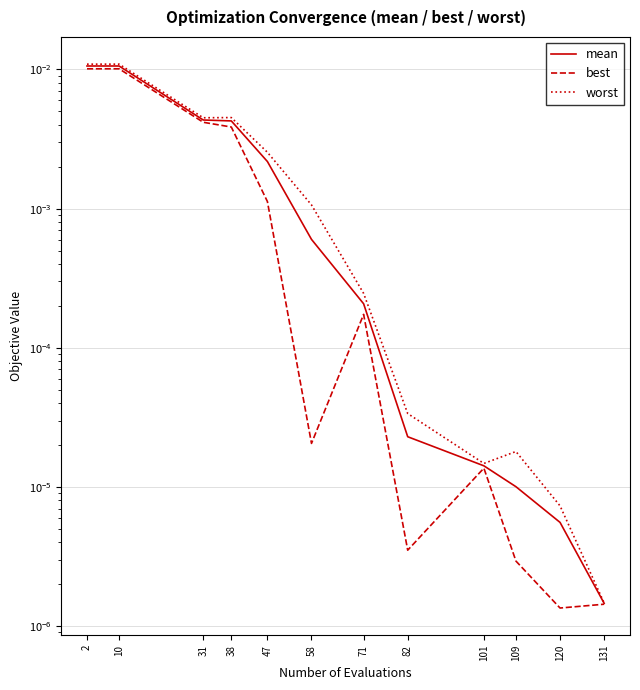

Is the value of best at 71 greater than the value of worst at 109?

Yes